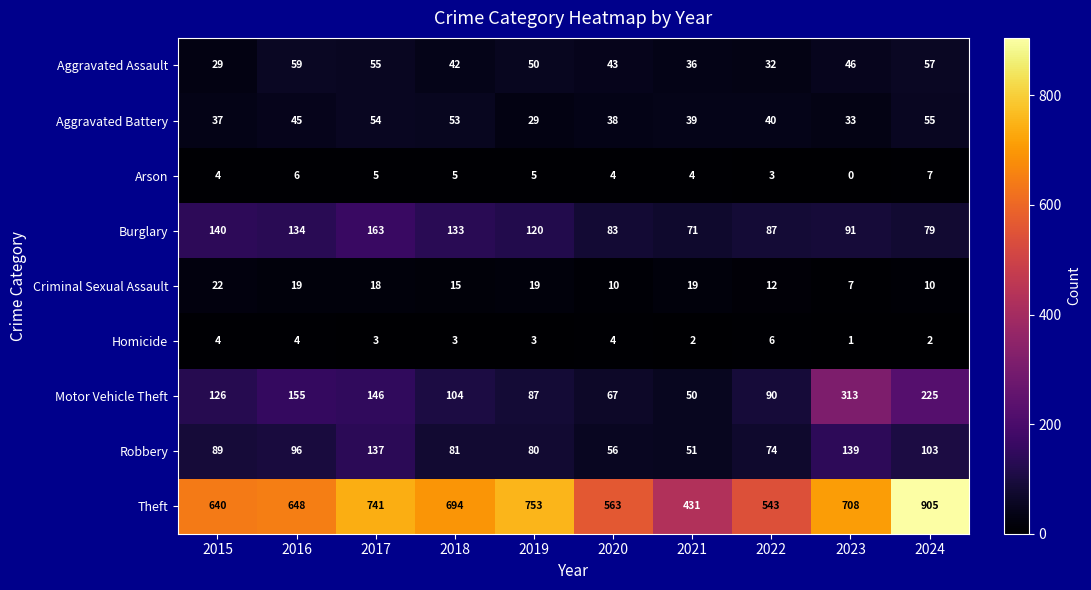

Between 2015 and 2024, which series saw the biggest shift?

Theft